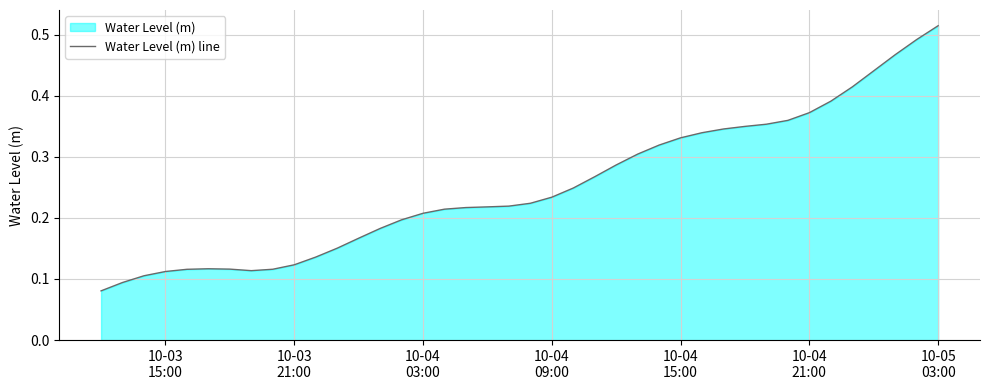

True or false: the data shows 0.1 at 11.

False